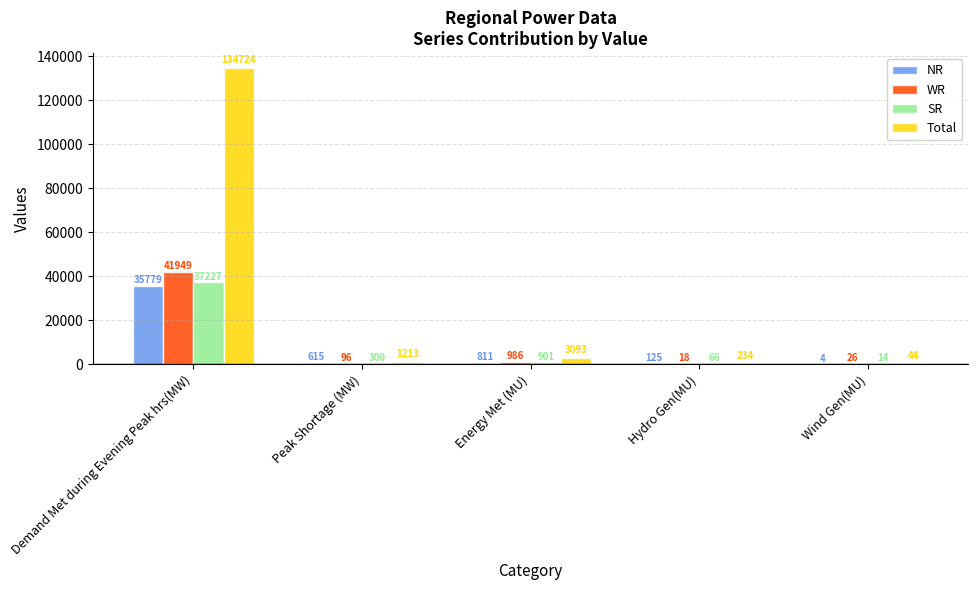

What is the difference between the SR values at Wind Gen(MU) and Hydro Gen(MU)?

52